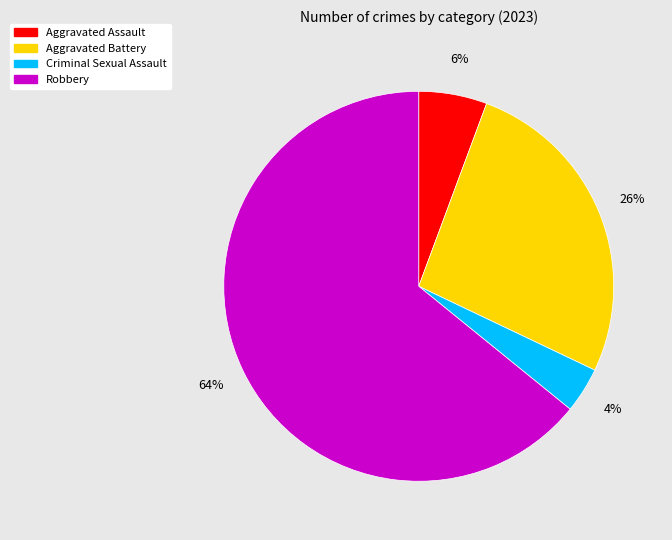

To the nearest percent, what percentage of the pie is Aggravated Assault?

6%